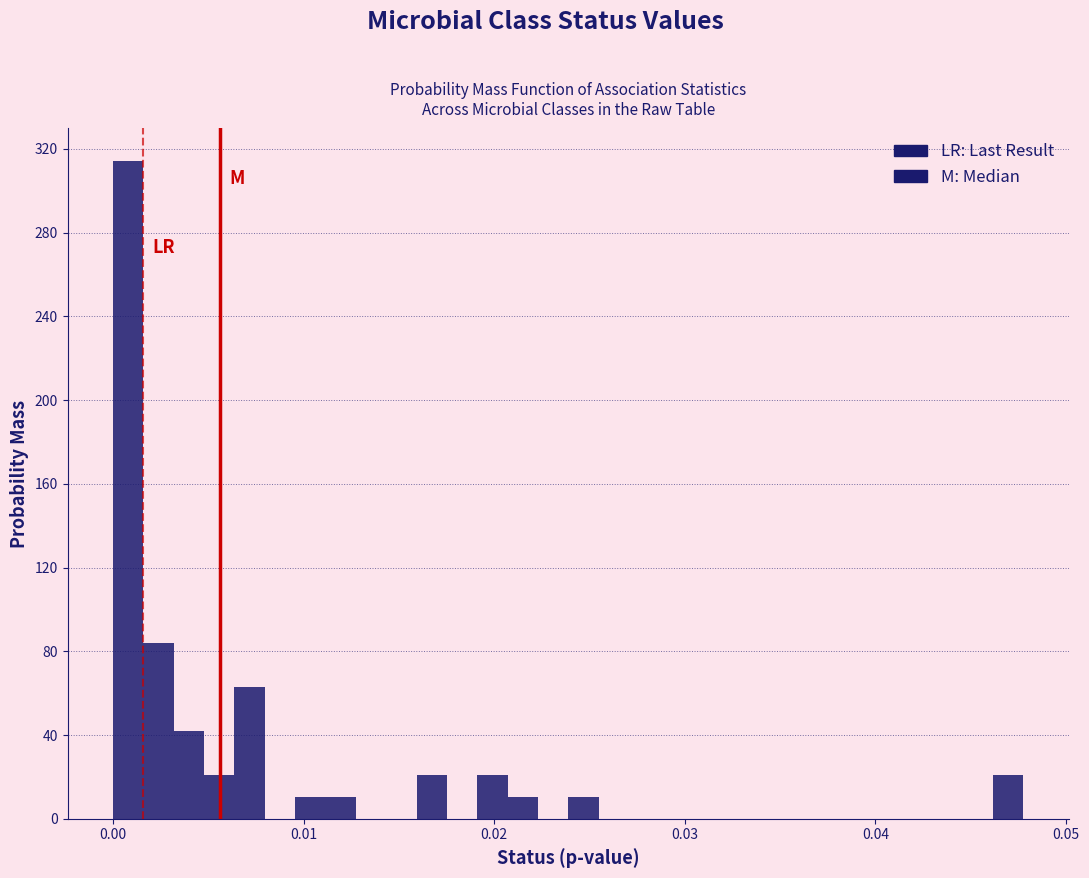

Read against the x-axis, roughly where is the centre of the tallest bar?

0.001